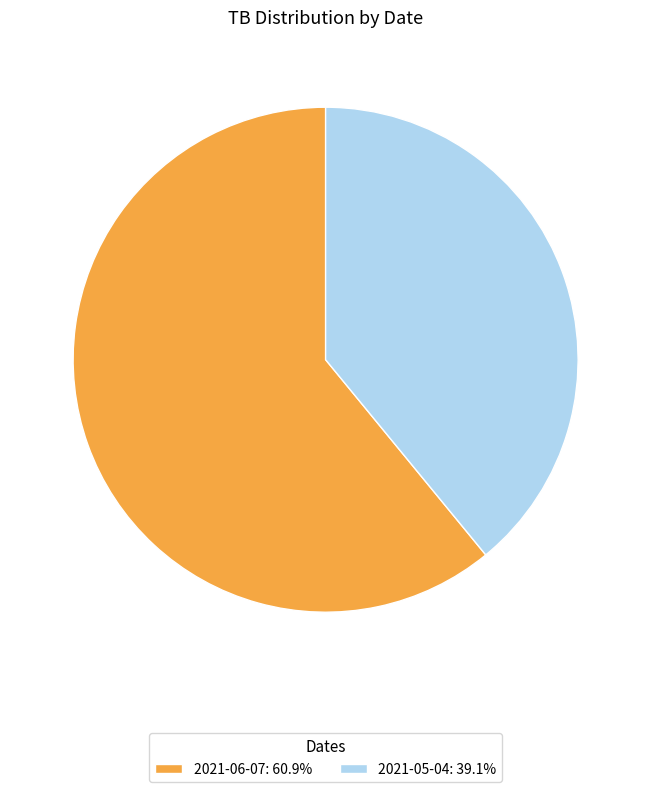

Which slice is the largest?

2021-06-07